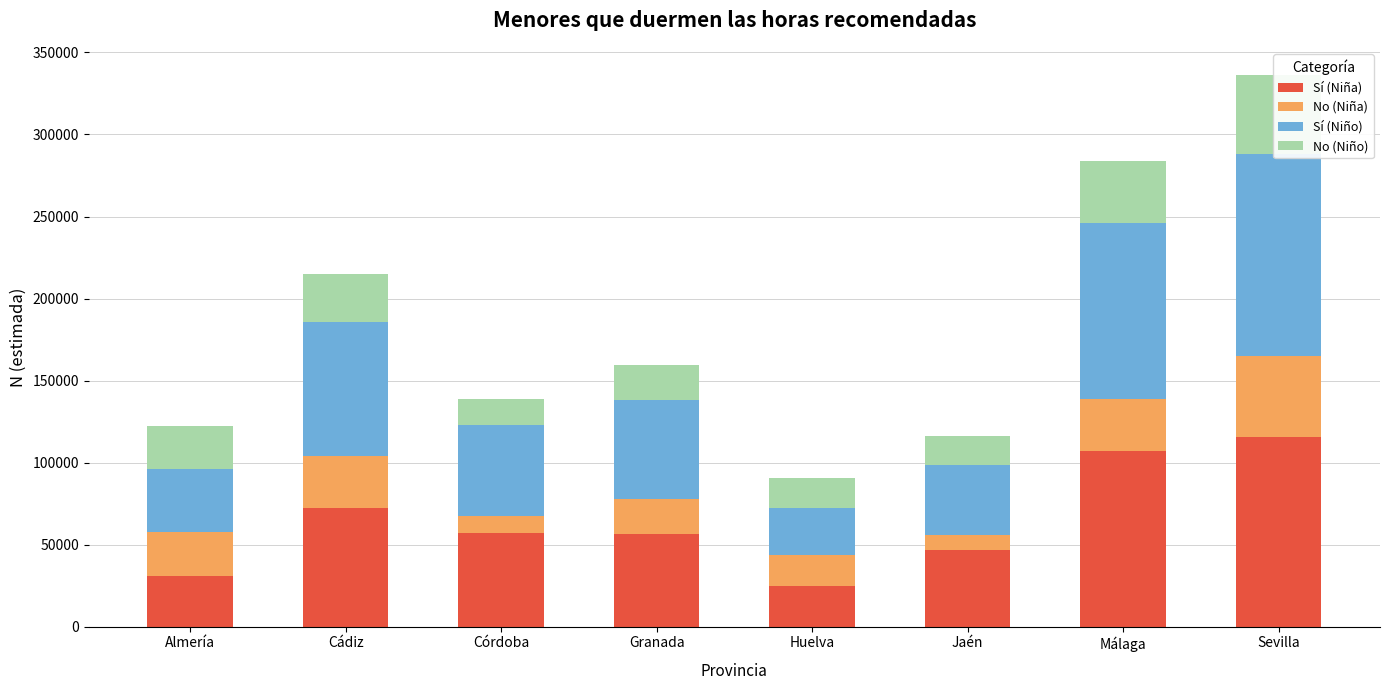

The value of No (Niño) at Jaén is 30387. True or false?

False